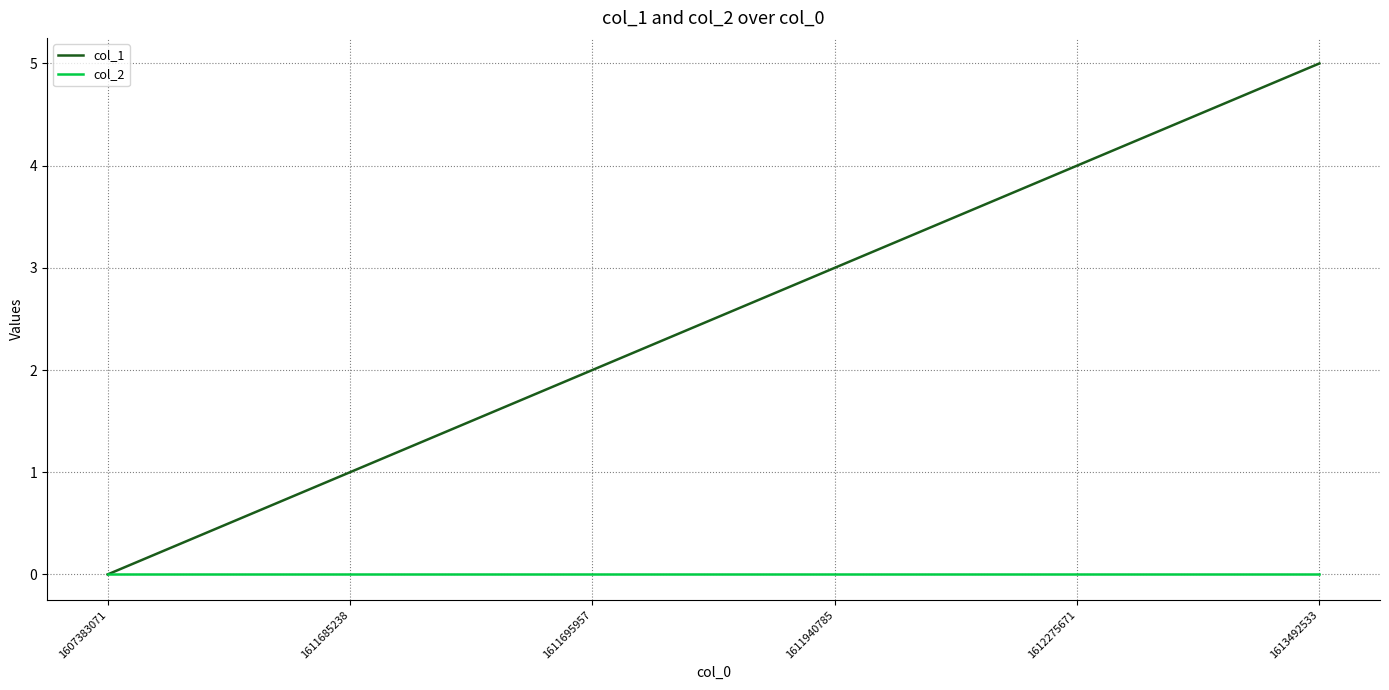

The col_2 series shows 0 at 1613492533. True or false?

True